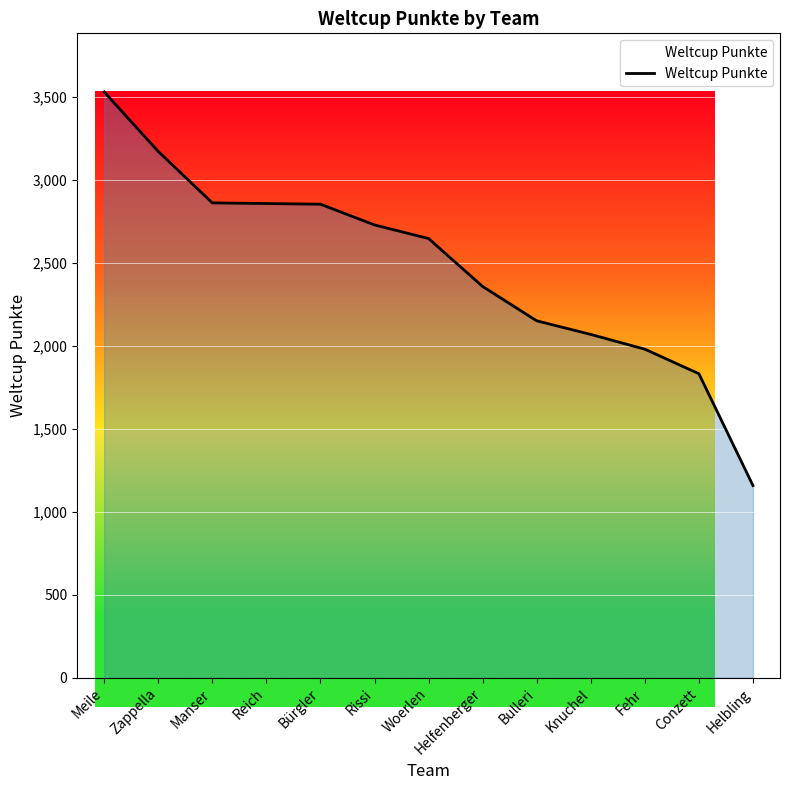

What is the greatest value displayed?

3531